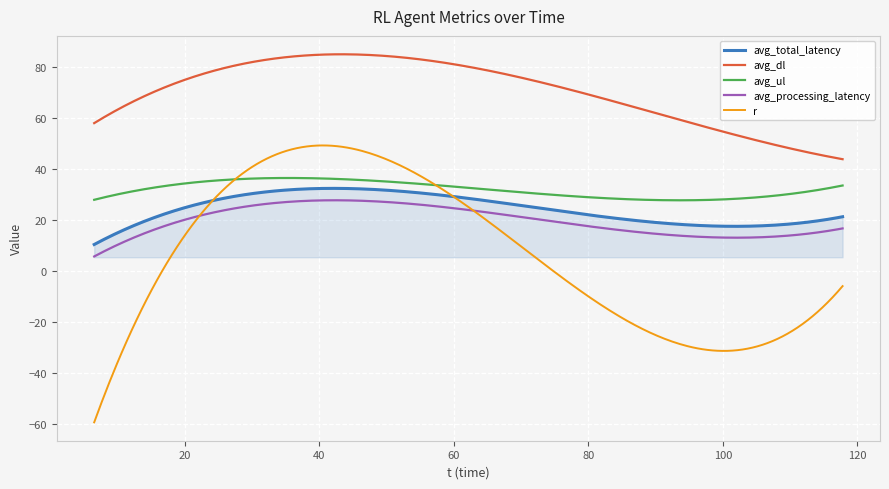

True or false: avg_processing_latency and avg_total_latency intersect in this chart.

False